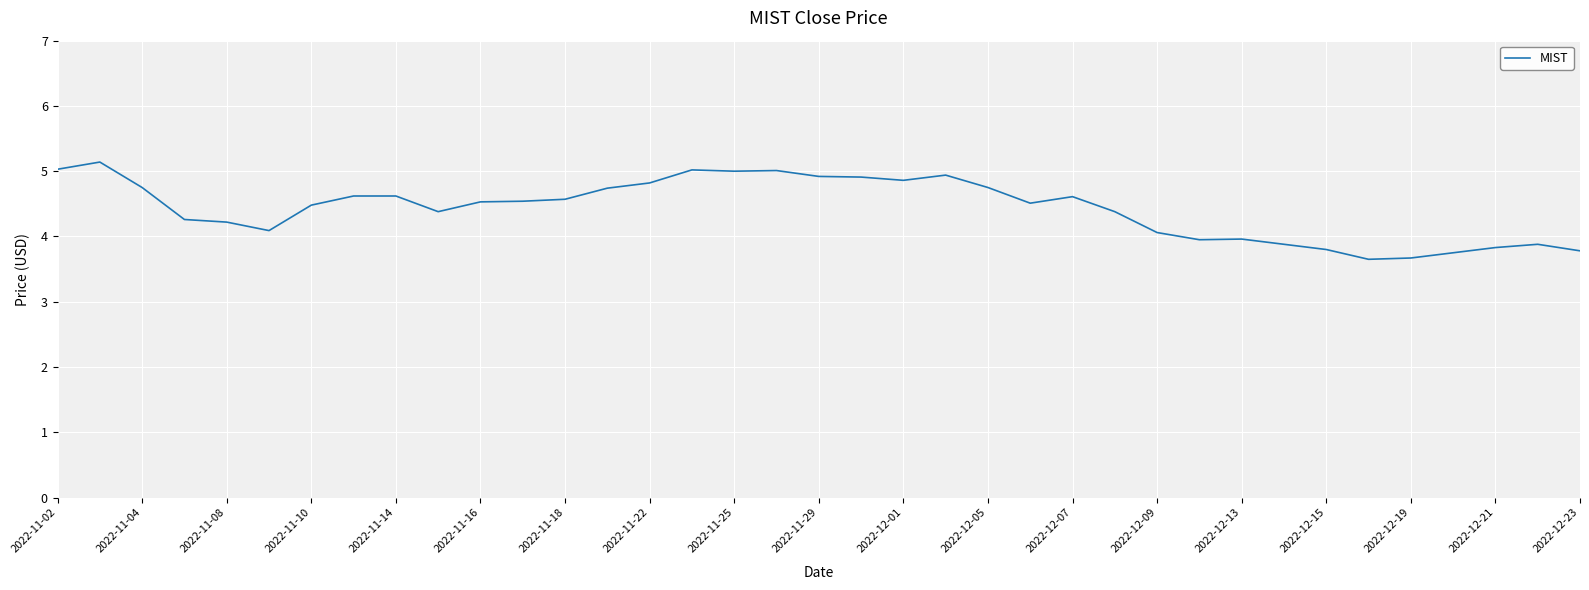

What is the smallest value displayed?

3.7